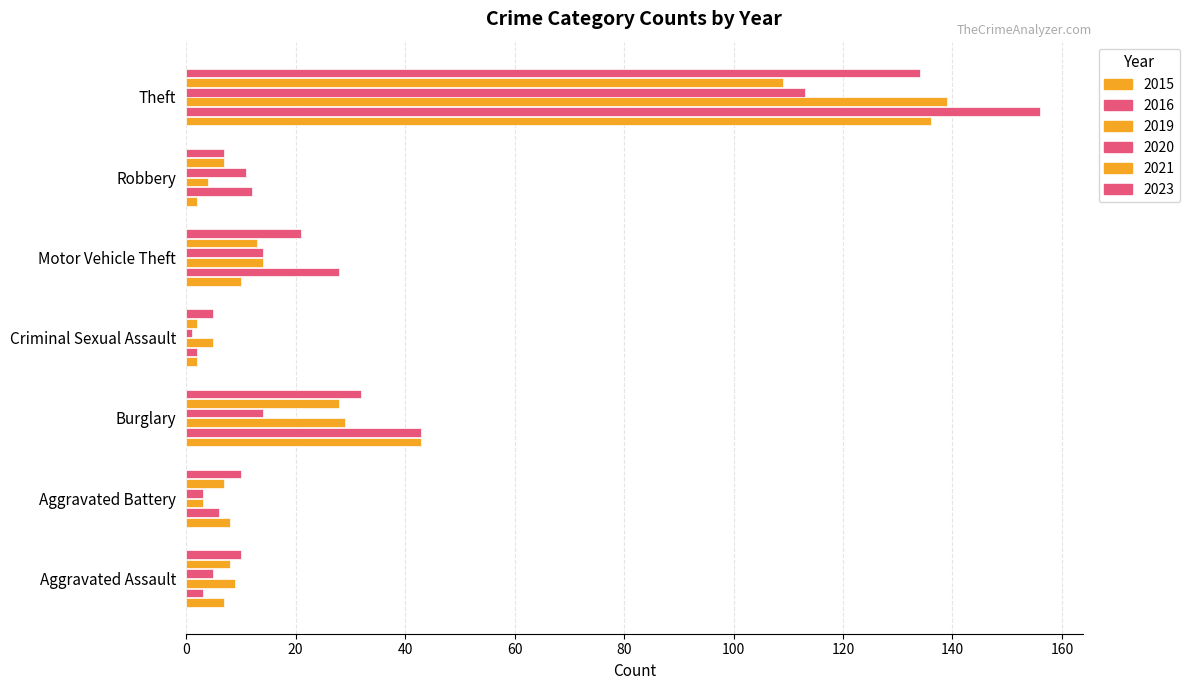

Which series has the largest total across all categories?

2016